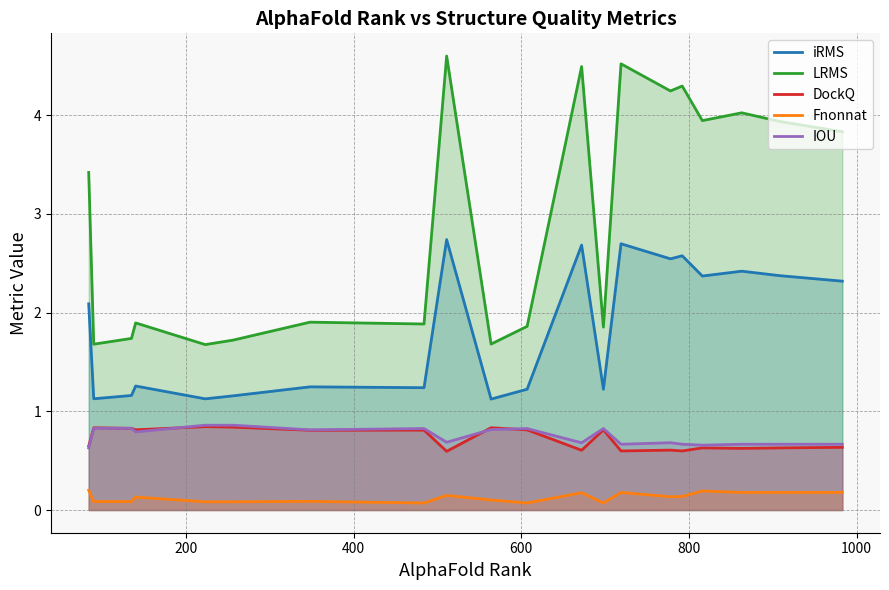

How many data points does each series have?

20